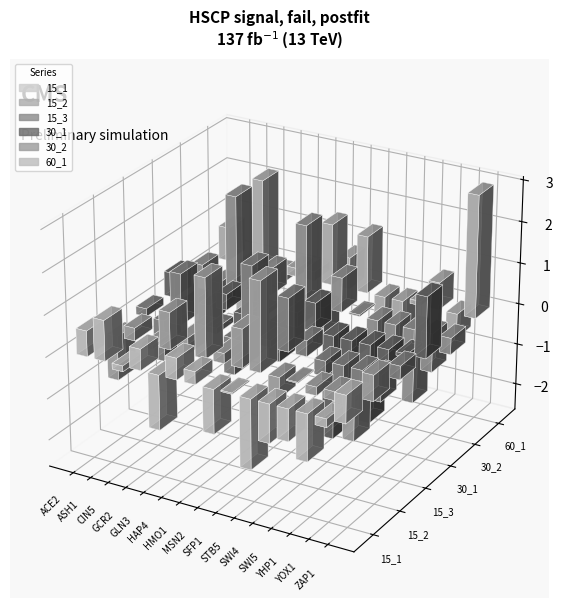

What is the difference between the second highest and second lowest values in the 60_1 series?

3.5